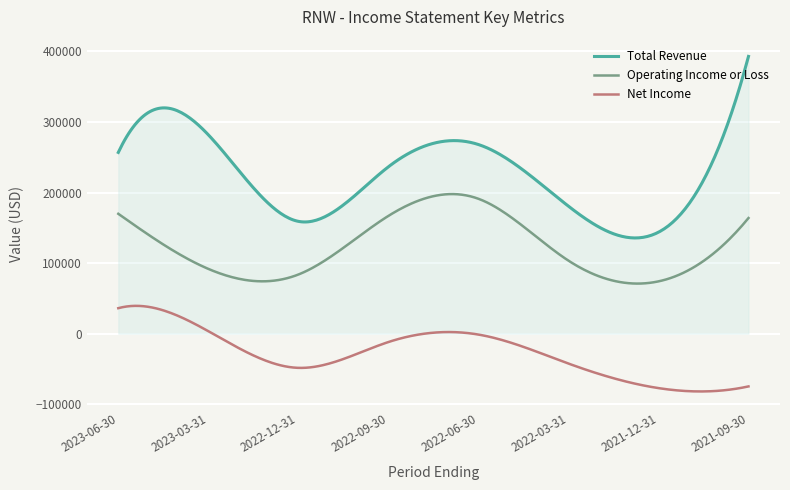

What is the difference between the maximum and minimum values in the Operating Income or Loss series?

126873.1